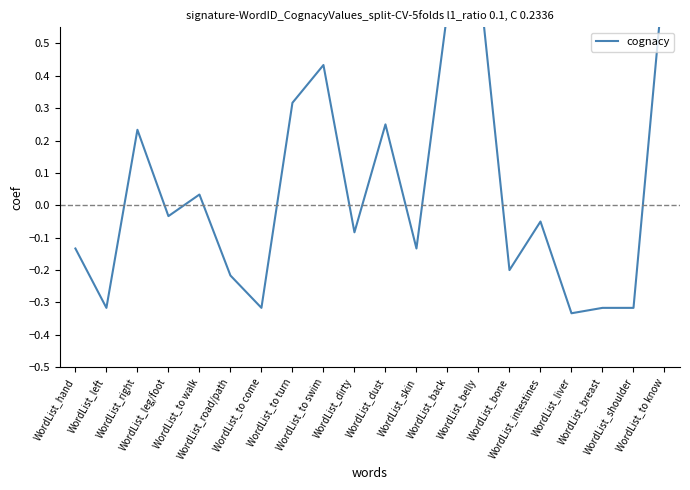

Is this an area chart (filled region under the line)?

No